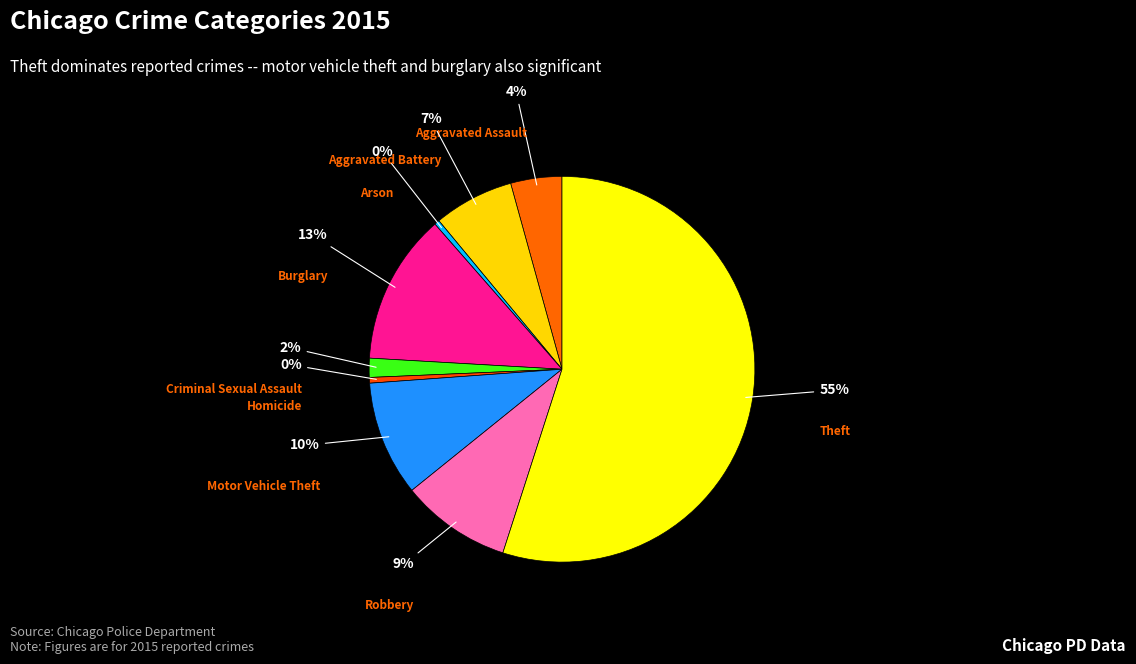

Which category accounts for the majority?

Theft